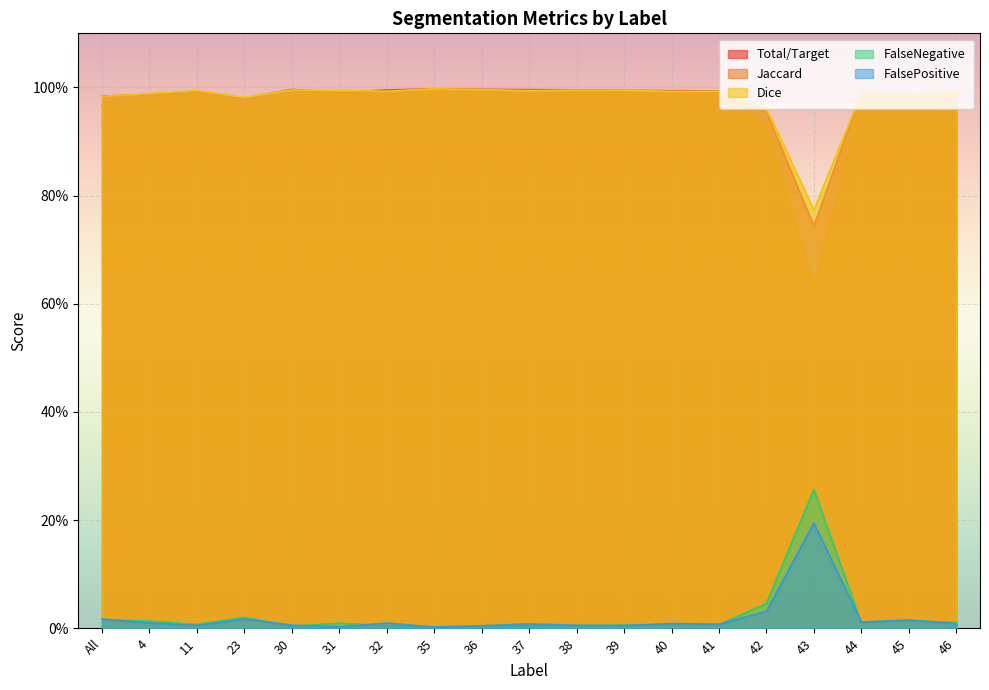

List the series in order of their peak value, highest first.

Dice, Total/Target, Jaccard, FalseNegative, FalsePositive